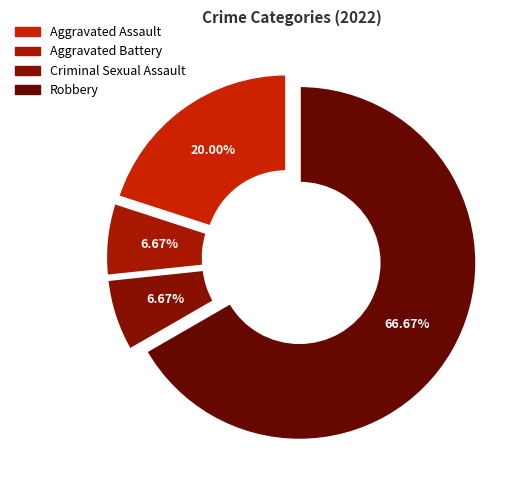

What percentage do Aggravated Assault and Aggravated Battery together represent?

26.7%